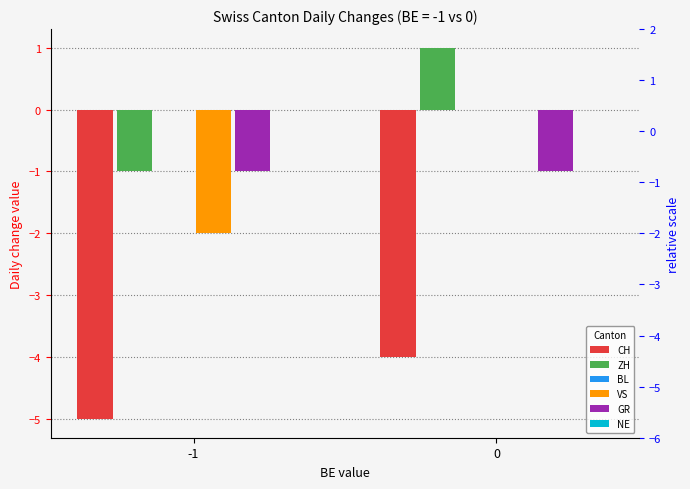

How many categories are shown in the chart?

2